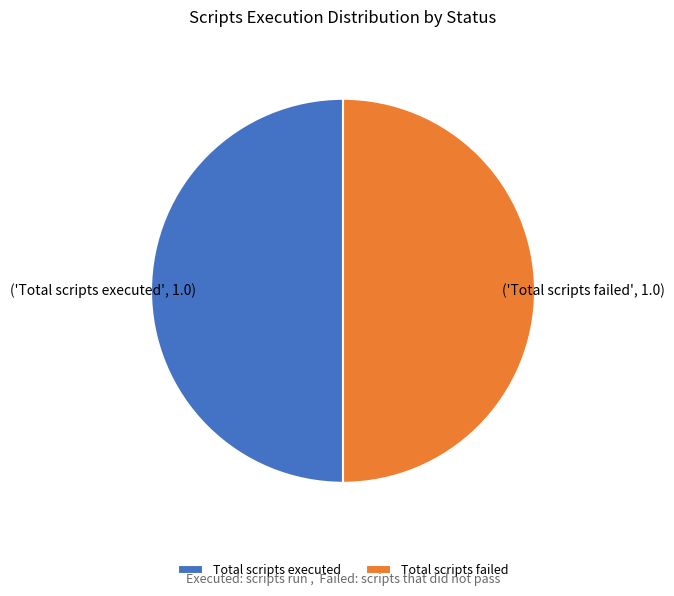

True or false: Total scripts failed accounts for 50% of the total.

True